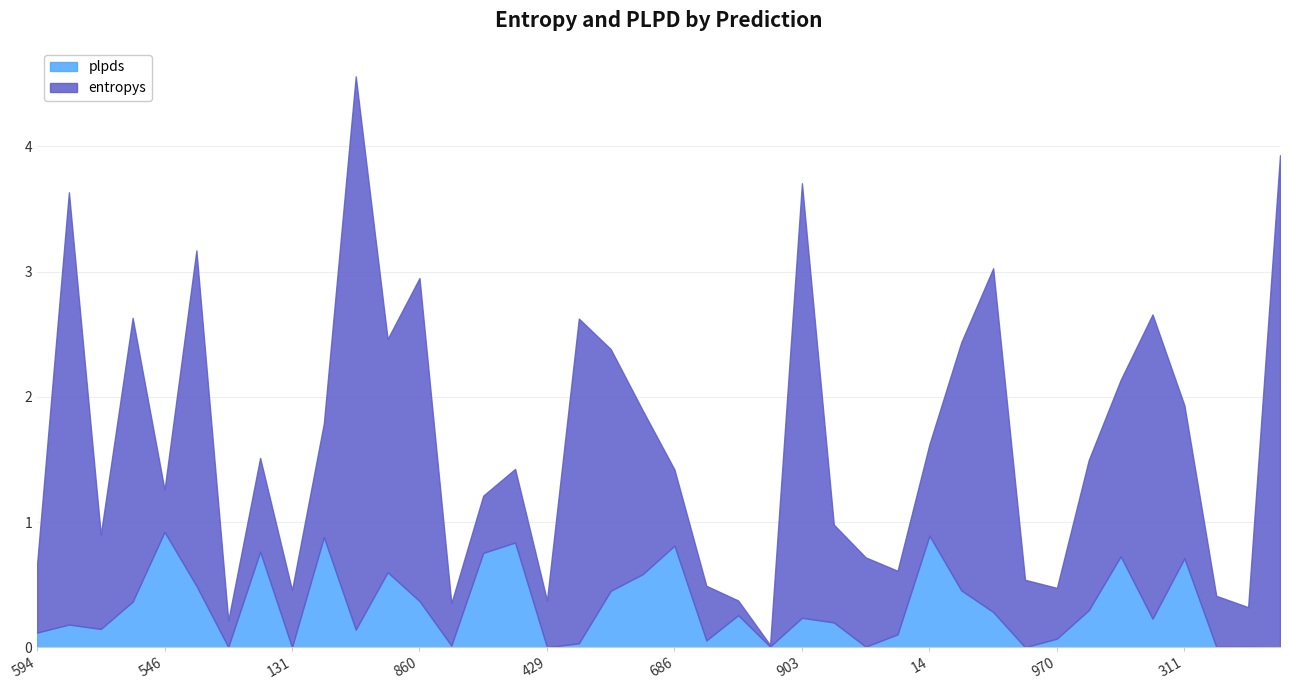

How many data points in plpds are above 0?

36